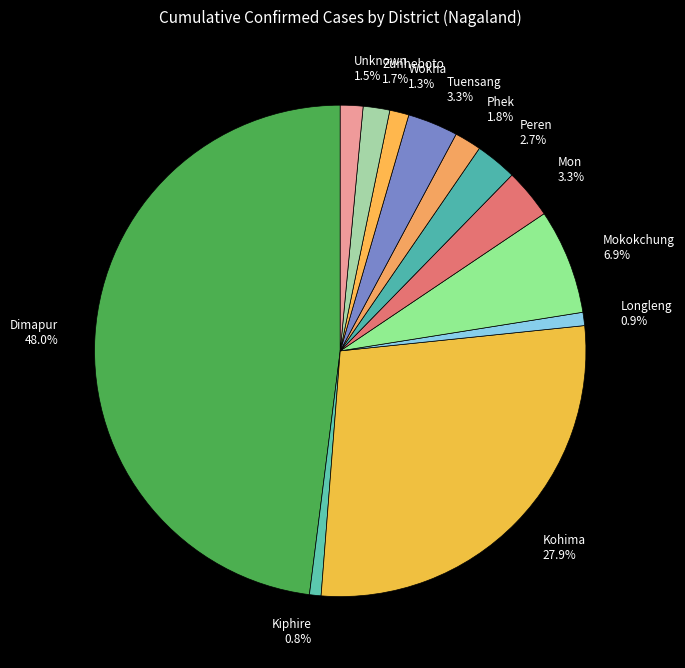

Is the sum of Phek 1.8% and Kiphire 0.8% greater than half?

No